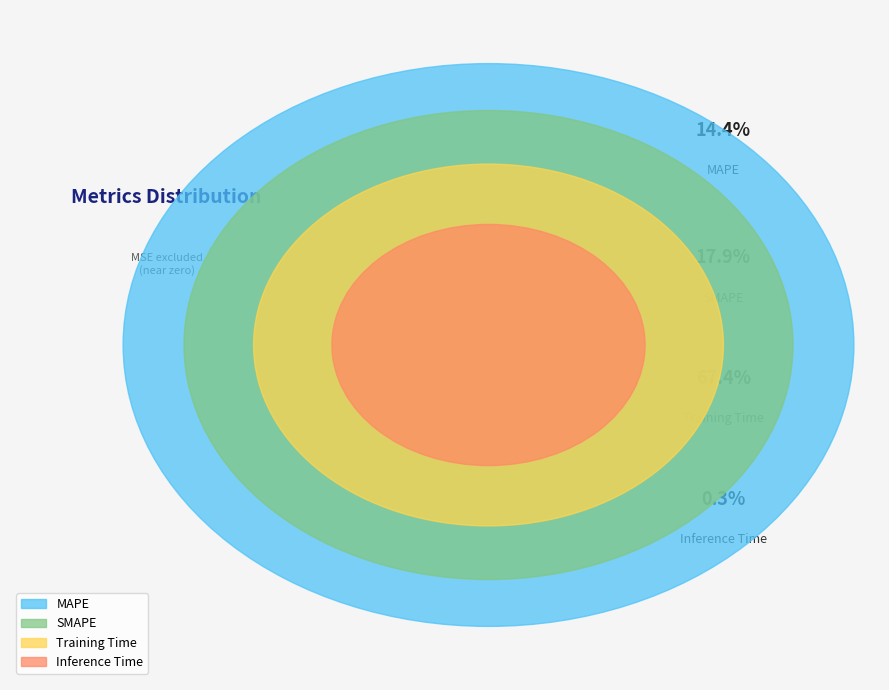

Does SMAPE account for over 50% of the chart?

No